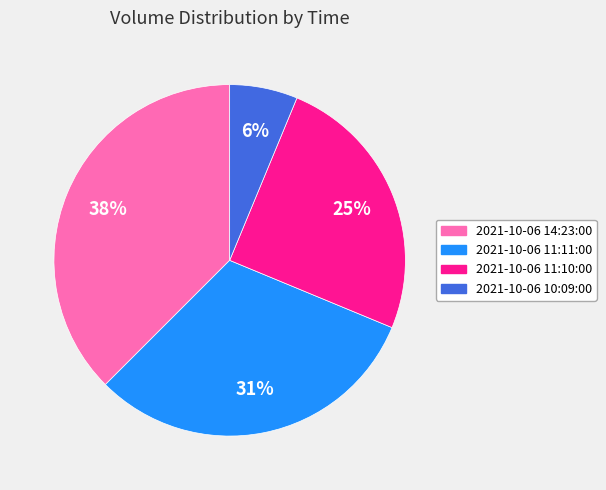

The 2021-10-06 11:11:00 slice represents 42% of the pie. True or false?

False